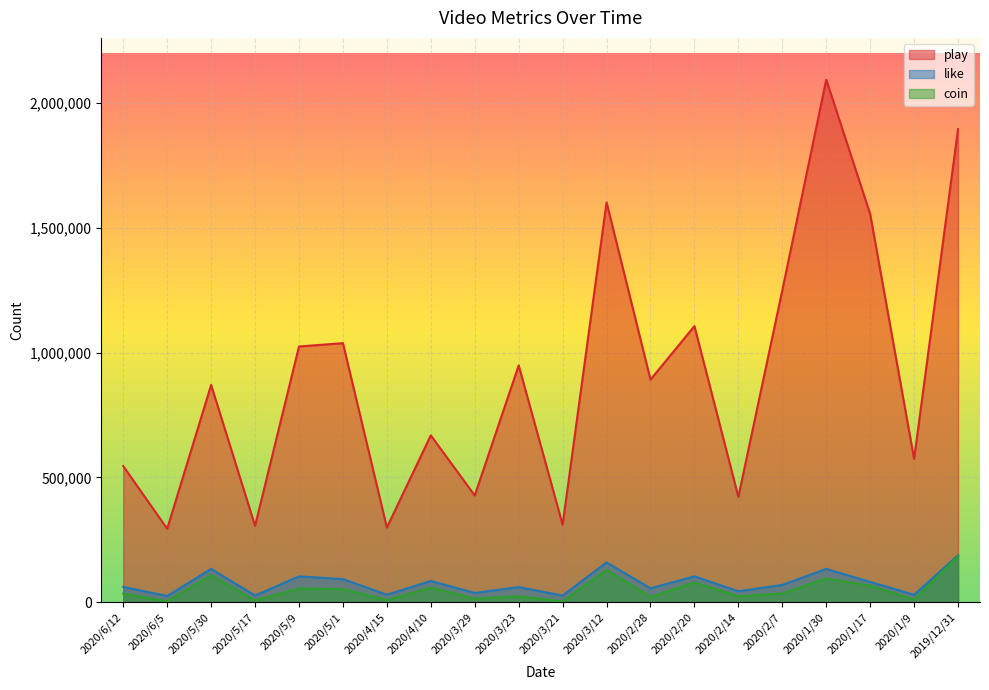

How many interior local valleys does the play series have?

8